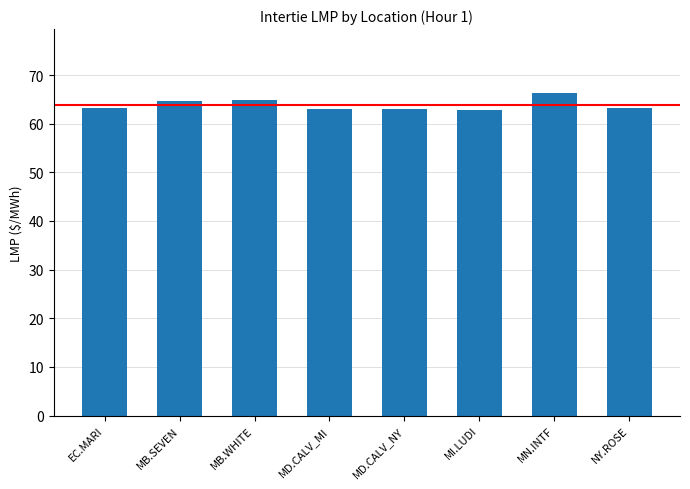

What is the maximum value shown in the chart?

66.2